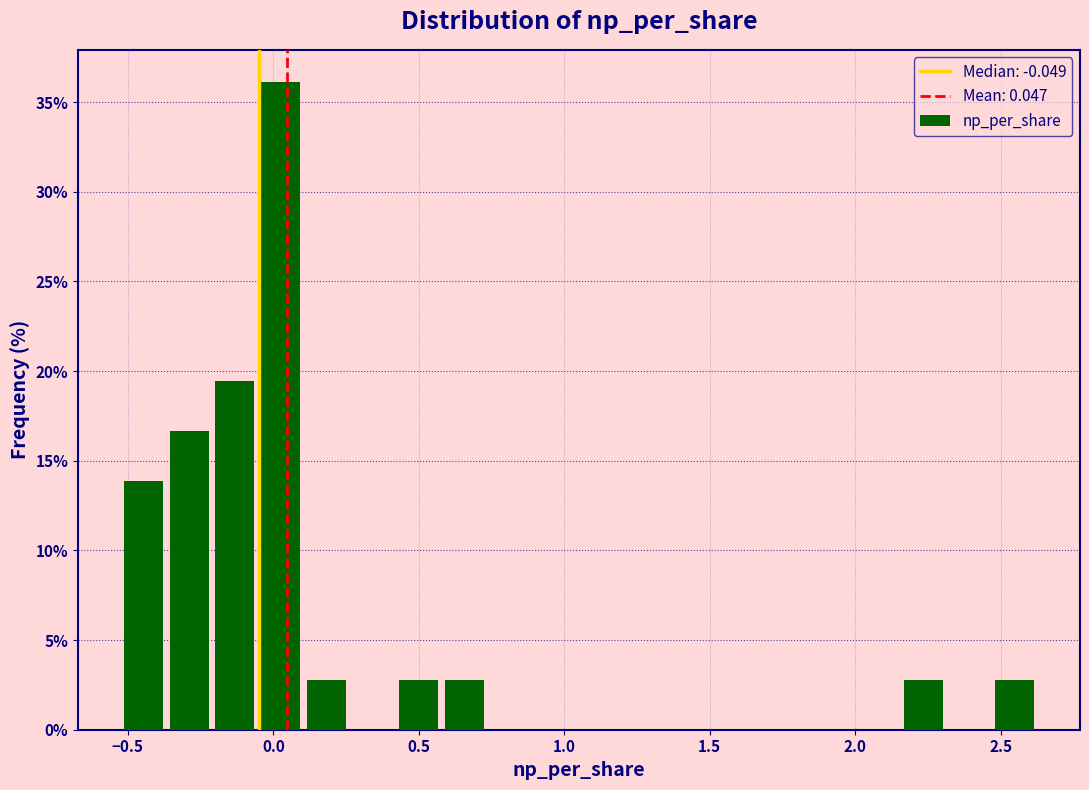

Read against the x-axis, roughly where is the centre of the tallest bar?

0.05